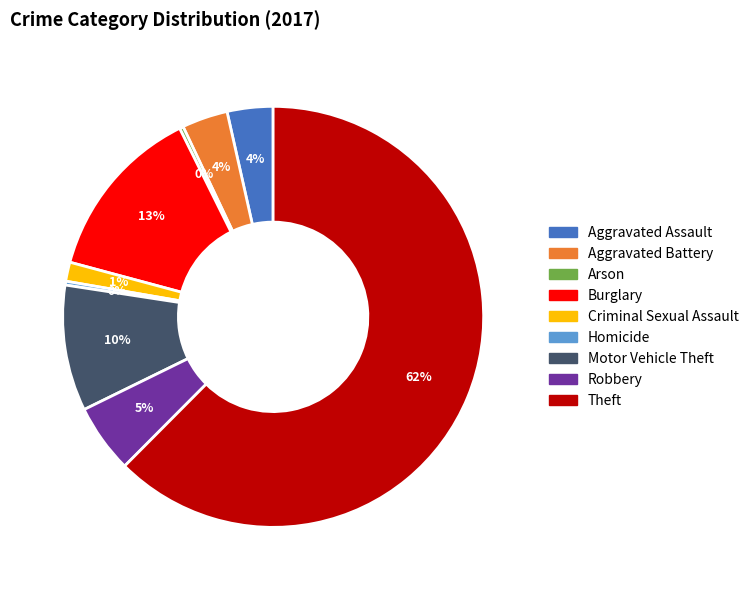

Count the number of slices in the pie.

9